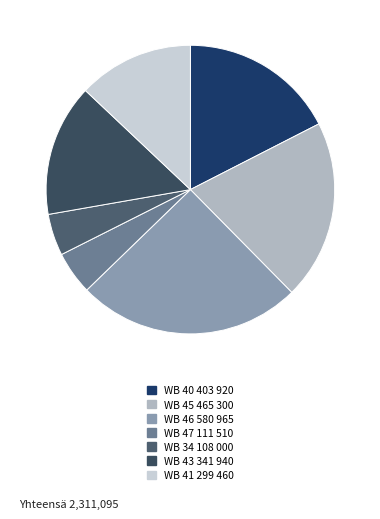

Is it true that WB 40 is 17% of the pie?

True